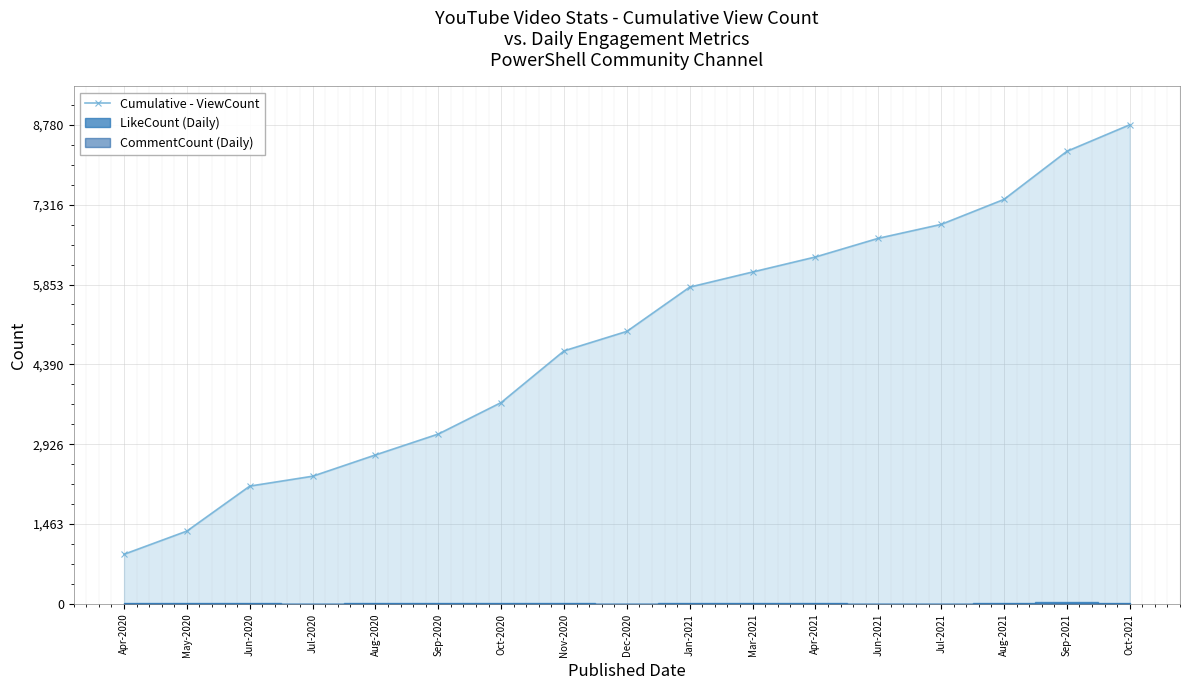

Reading right to left, extract all data points from this chart.

8780	8294	7413	6955	6700	6358	6083	5806	4995	4638	3691	3114	2731	2341	2160	1336	911